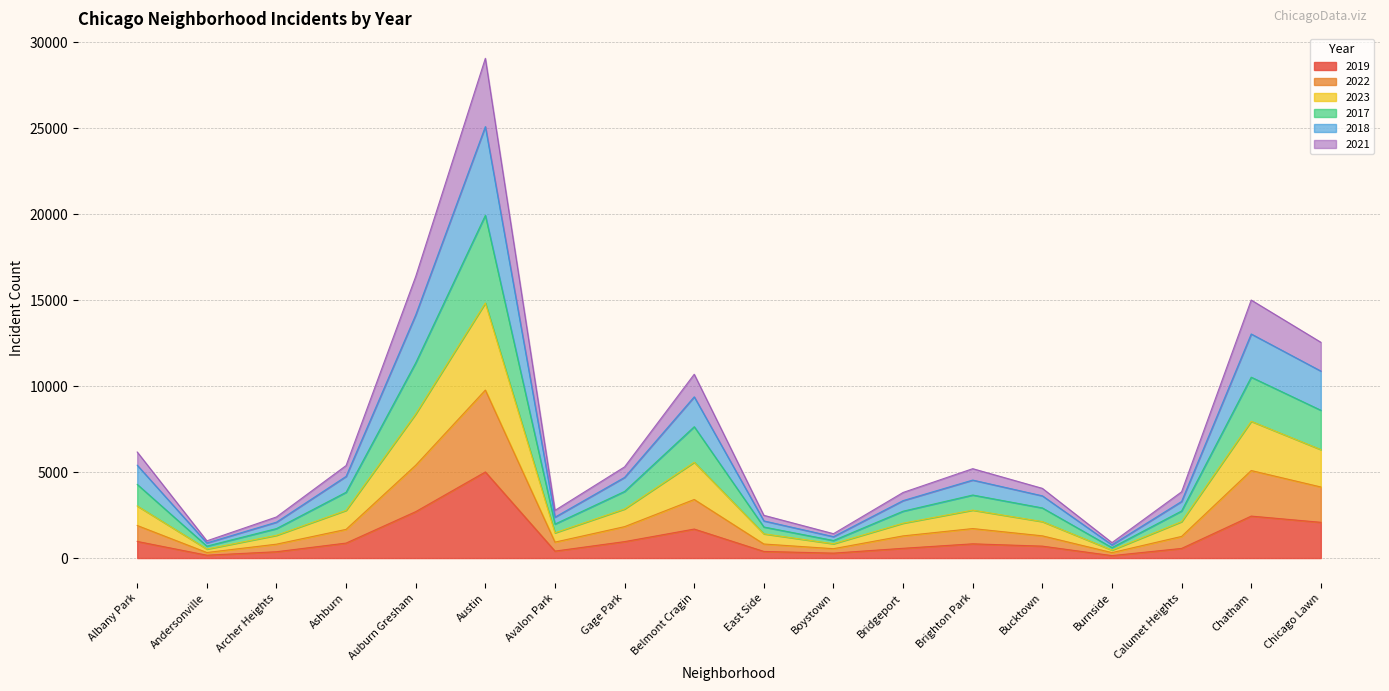

Is it true that 2021 equals 3935 at Gage Park?

False